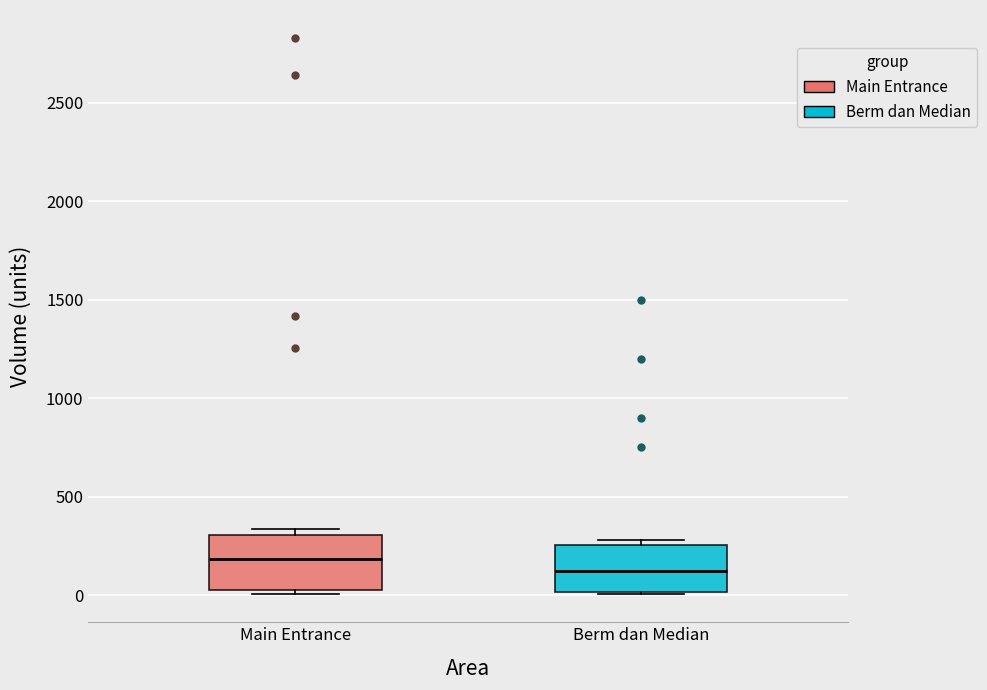

Reading left to right, read every box against the y-axis: the position of its median line, the range the box covers, and the ends of its whiskers. The values are not printed on the chart, so give them approximately, as read against the axis.

Main Entrance: median 200, box 50 to 300, whiskers 0 to 350
Berm dan Median: median 100, box 0 to 250, whiskers 0 to 300